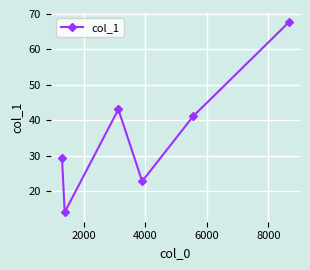

How many interior local peaks (higher than both neighbors) does the data have?

1